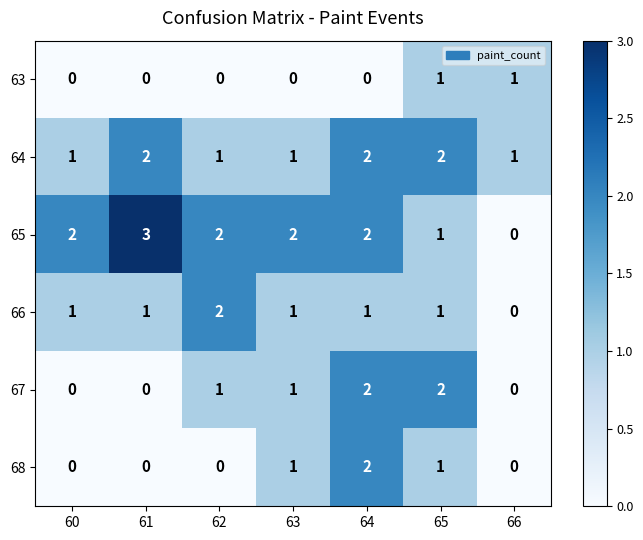

How many 63 values are between 0 and 1?

7